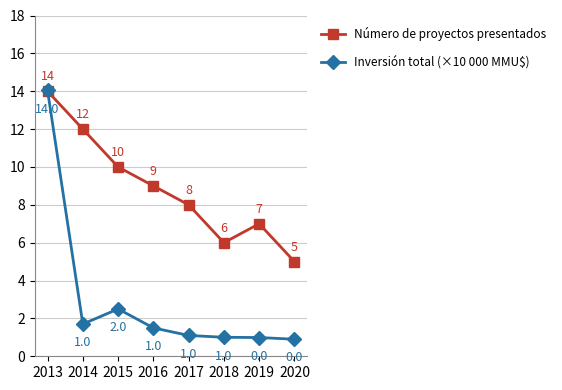

Which series has the largest range (max minus min)?

Inversión total (×10 000 MMU$)